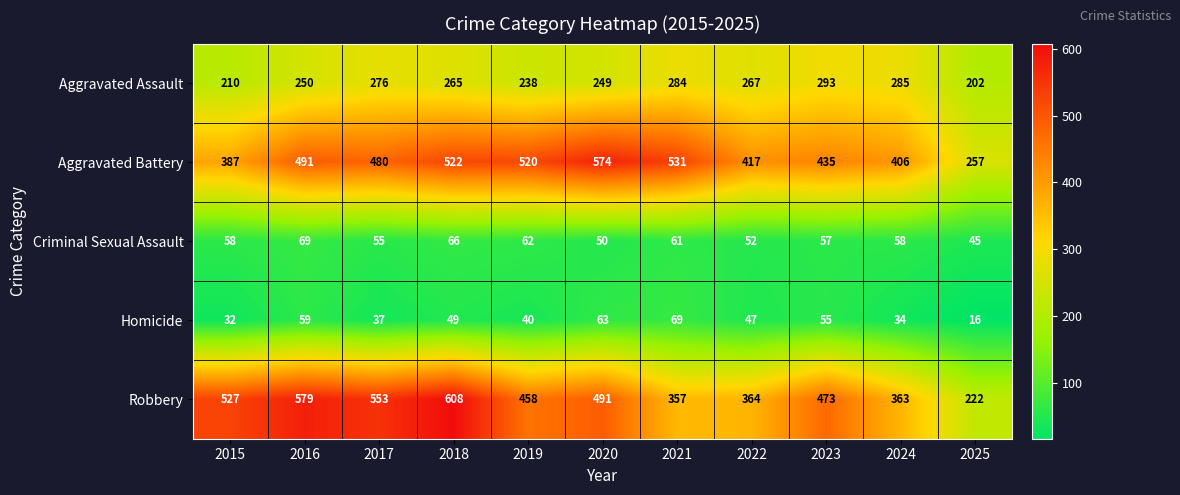

What is the difference between the maximum and minimum values in the Robbery series?

386